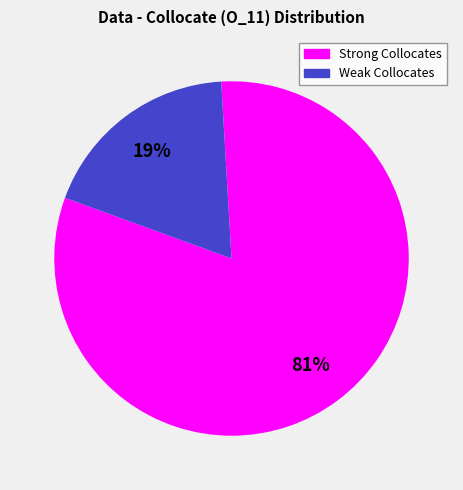

Does any single category account for the majority?

Yes